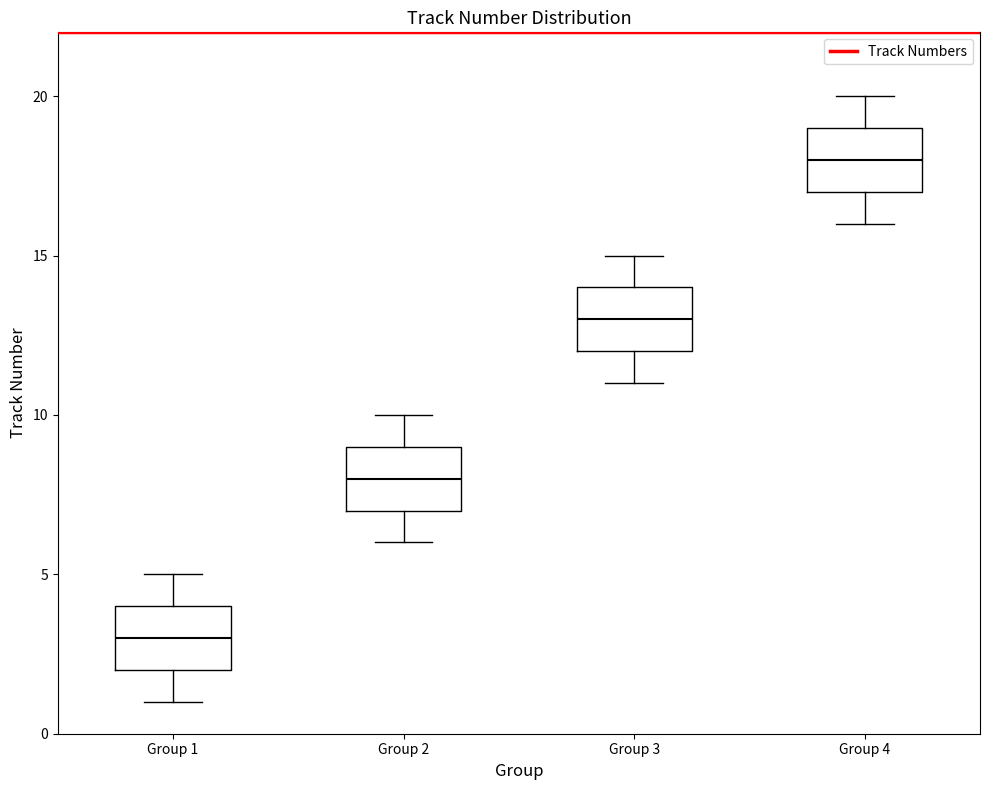

Where does the lower whisker of the box for Group 3 end on the y-axis? The values are not printed on the chart, so give them approximately, as read against the axis.

11